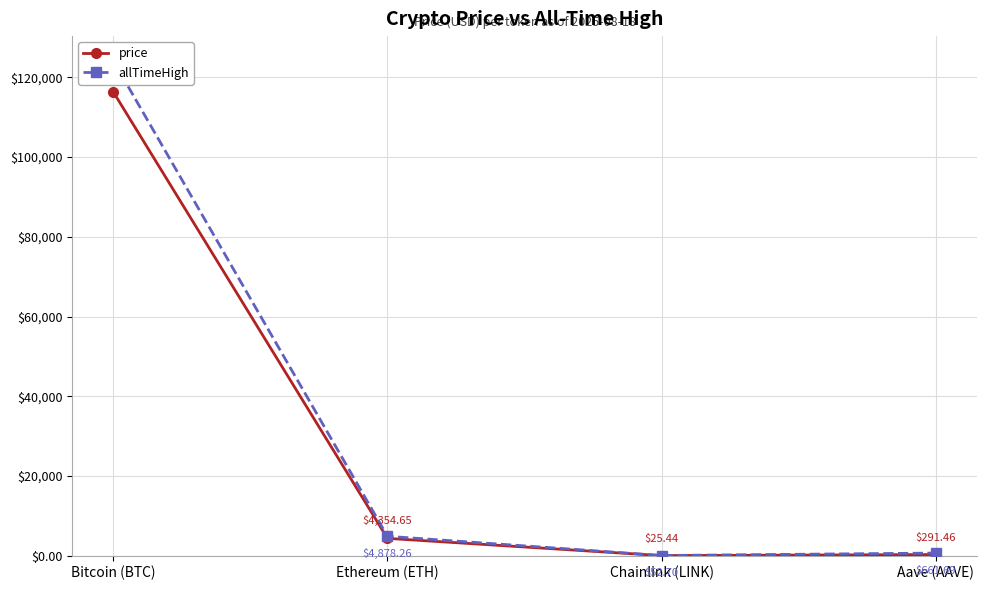

At which category is the sum across all series the highest?

Bitcoin (BTC)